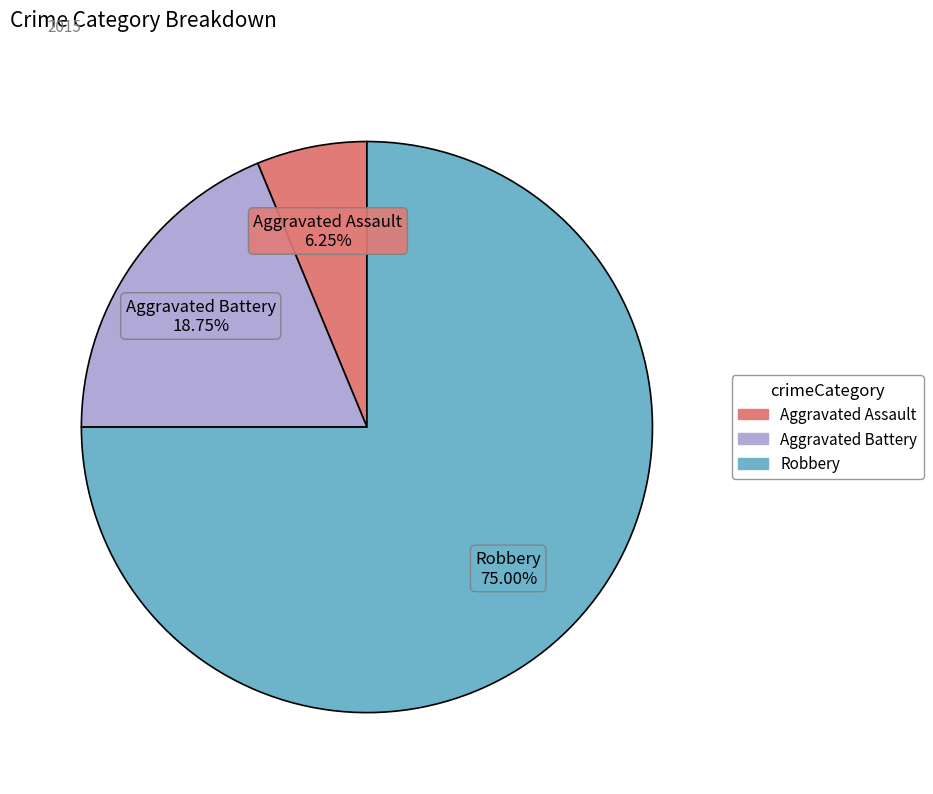

Which has a higher value, Aggravated Assault or Robbery?

Robbery